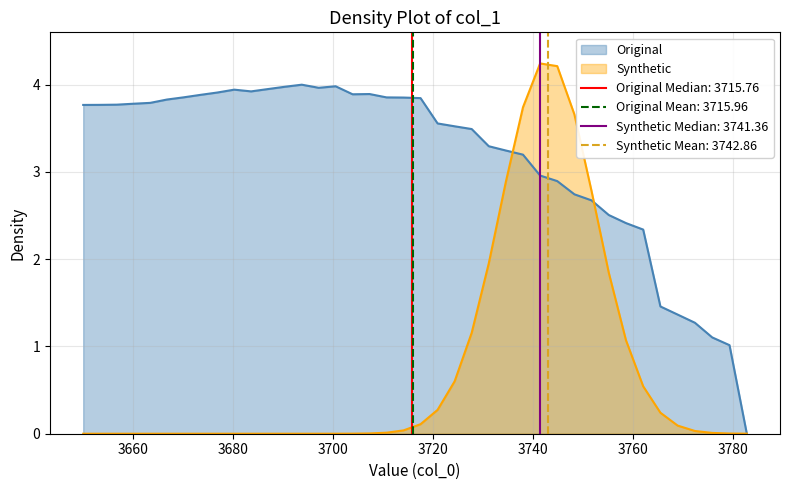

What is the maximum value for Synthetic?

4.2